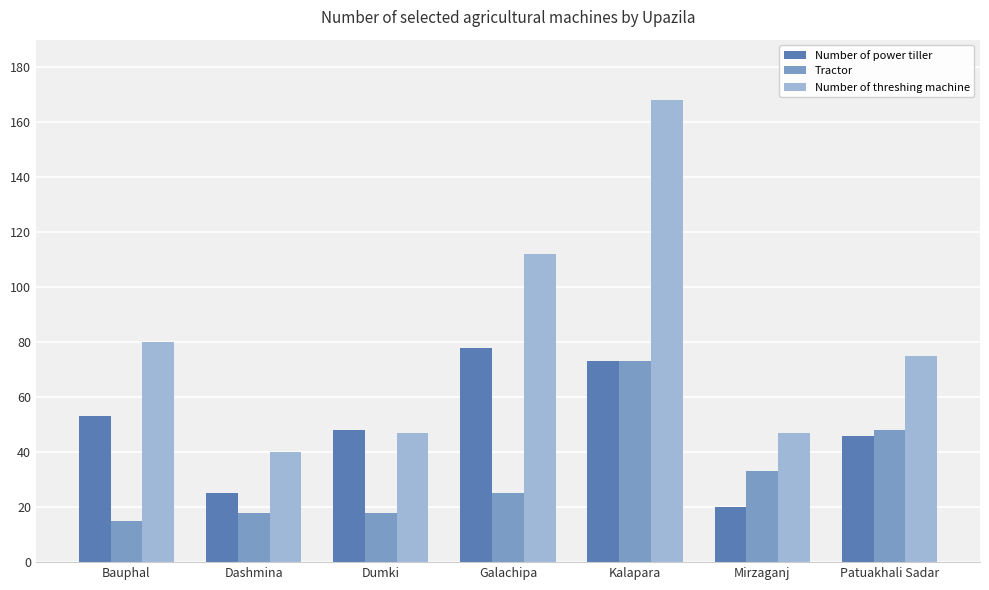

Reading left to right, list all the values displayed in this chart.

Number of power tiller: Bauphal=53	Dashmina=25	Dumki=48	Galachipa=78	Kalapara=73	Mirzaganj=20	Patuakhali Sadar=46
Tractor: Bauphal=15	Dashmina=18	Dumki=18	Galachipa=25	Kalapara=73	Mirzaganj=33	Patuakhali Sadar=48
Number of threshing machine: Bauphal=80	Dashmina=40	Dumki=47	Galachipa=112	Kalapara=168	Mirzaganj=47	Patuakhali Sadar=75